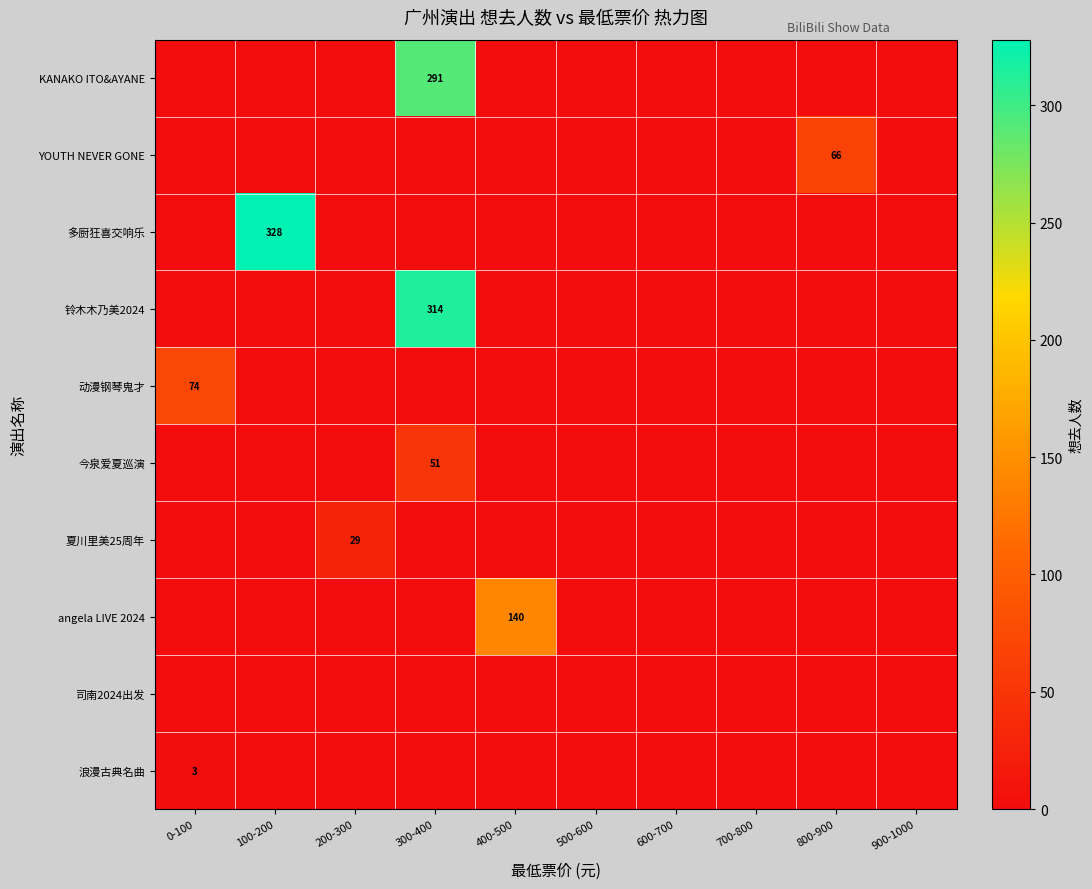

The KANAKO ITO&AYANE series shows 291 at 300-400. True or false?

True